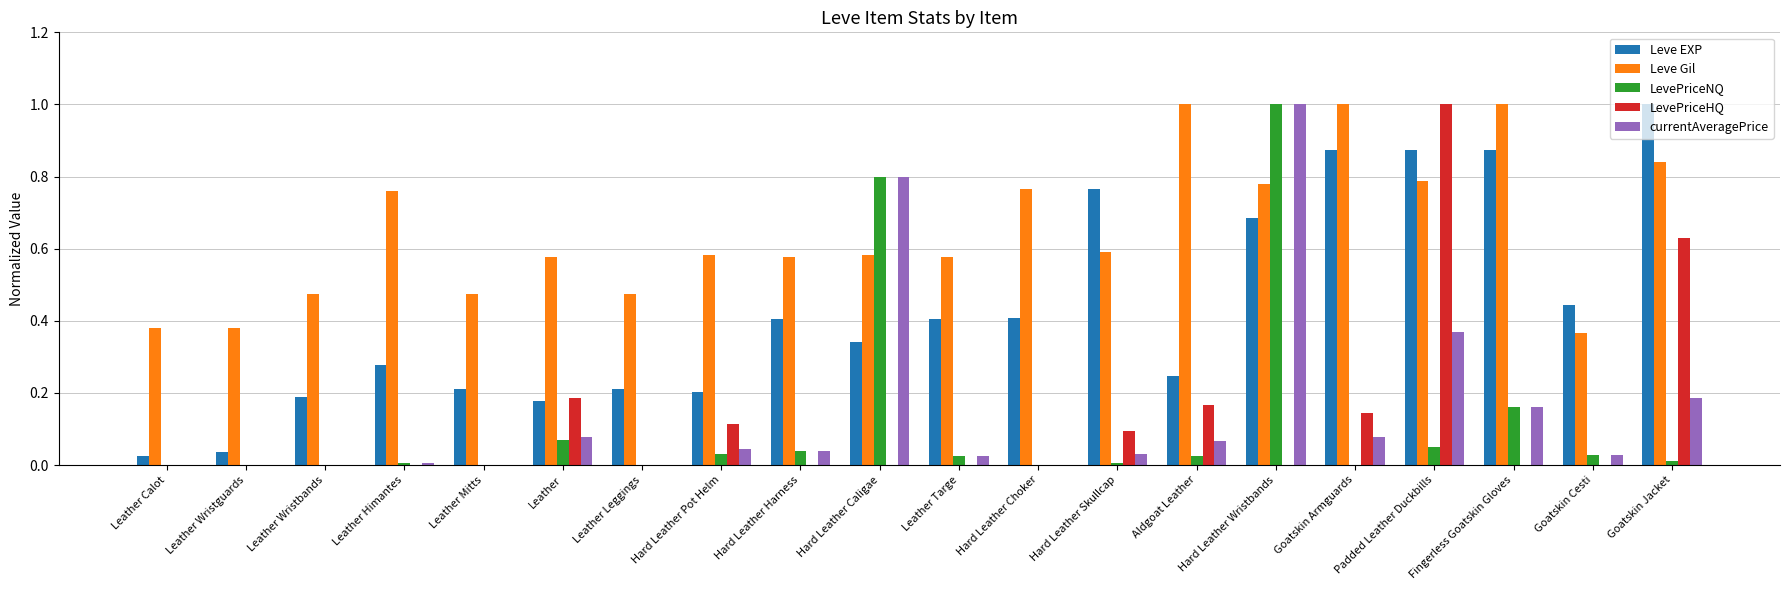

Between Hard Leather Caligae and Aldgoat Leather, which series saw the biggest shift?

LevePriceNQ